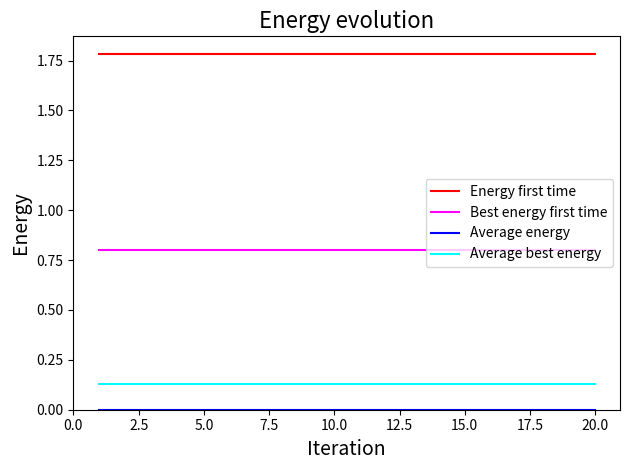

Which series has the largest total across all categories?

Energy first time